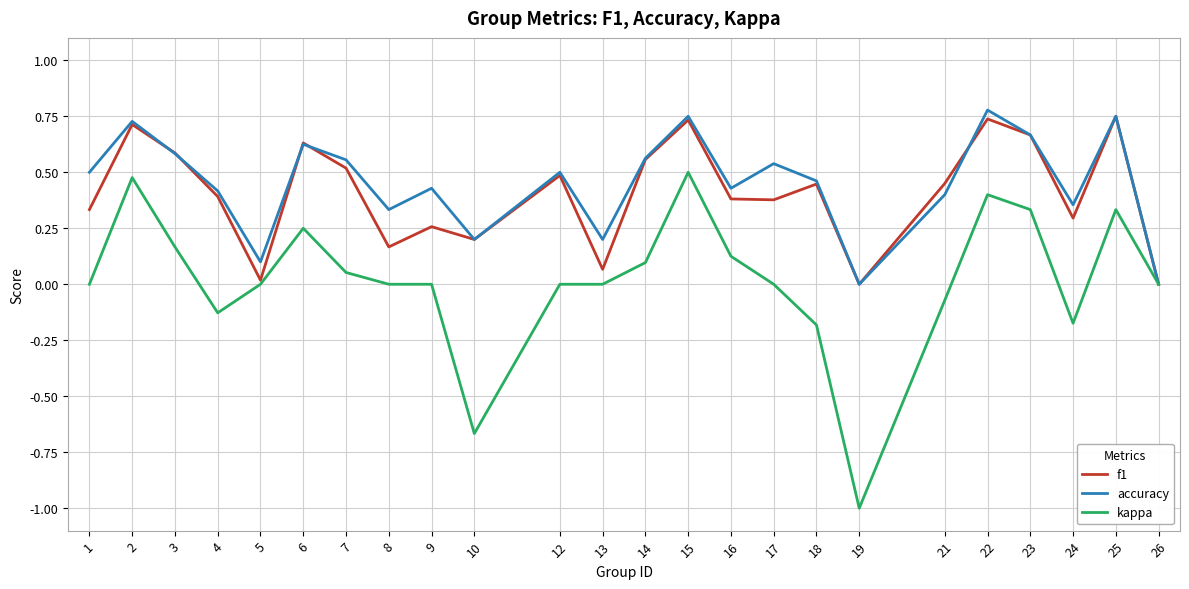

What is the total value across all series at 23?

1.7